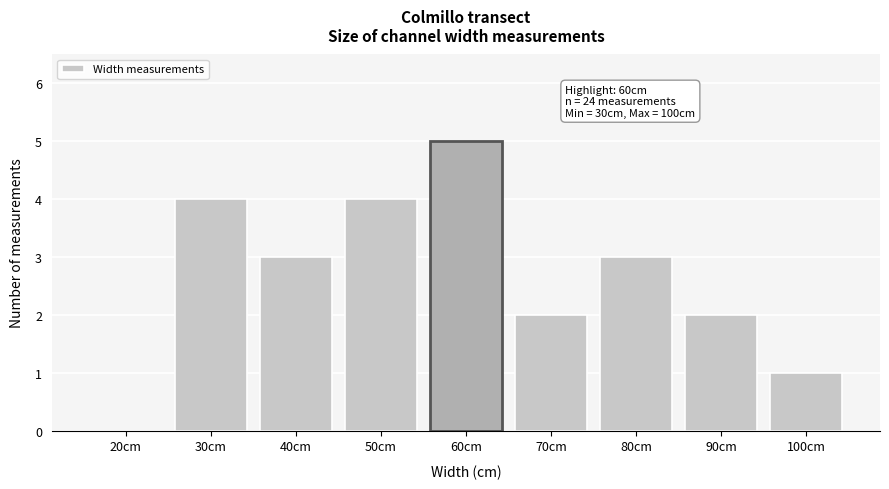

Reading left to right, transcribe all the data shown in this chart.

20cm=0	30cm=4	40cm=3	50cm=4	60cm=5	70cm=2	80cm=3	90cm=2	100cm=1